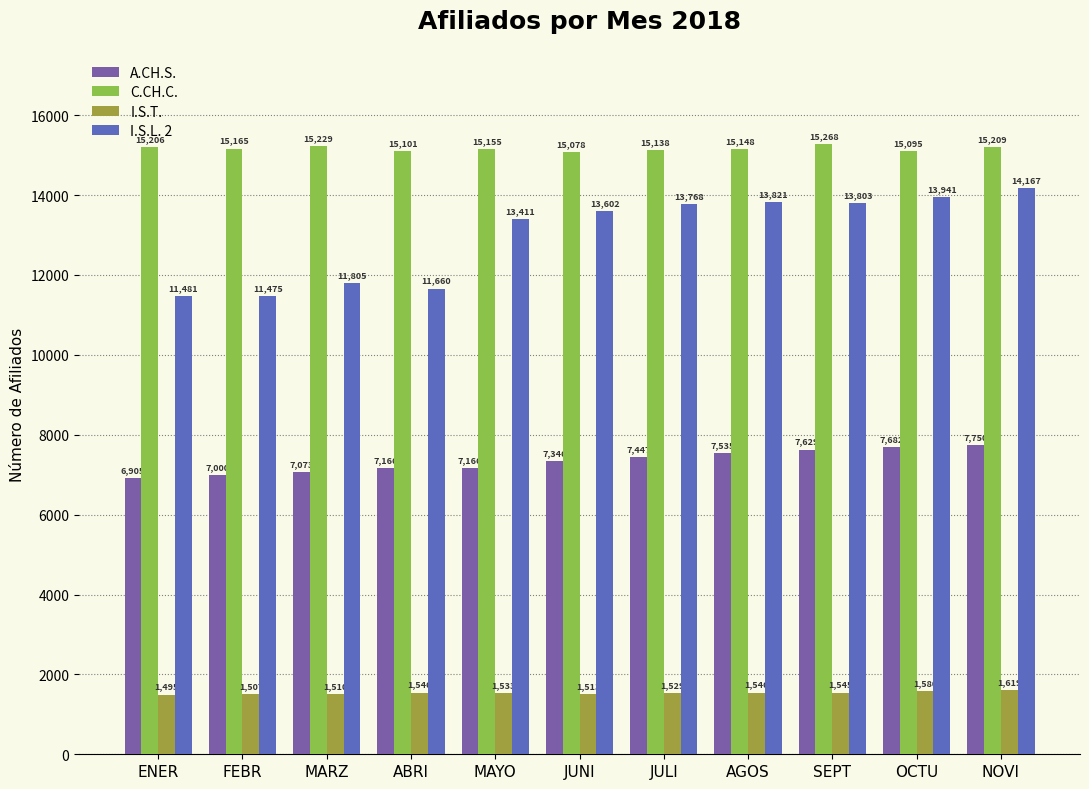

What is the label of the 6th bar from the left?

JUNI